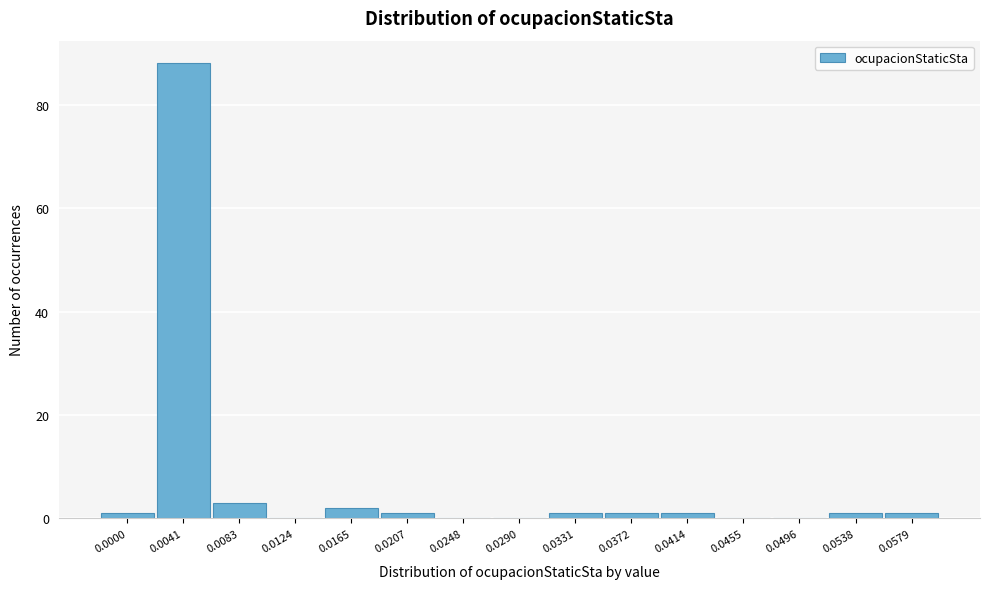

Reading left to right, list all the values displayed in this chart.

0.0000=1	0.0041=88	0.0083=3	0.0124=0	0.0165=2	0.0207=1	0.0248=0	0.0290=0	0.0331=1	0.0372=1	0.0414=1	0.0455=0	0.0496=0	0.0538=1	0.0579=1